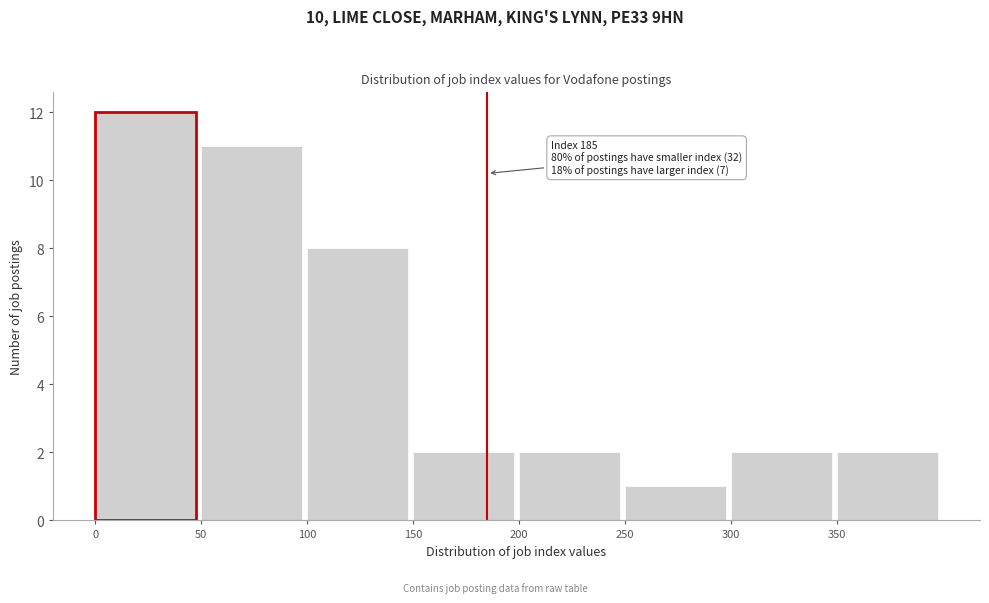

Over which range of the x-axis is the bar tallest?

0 to 50